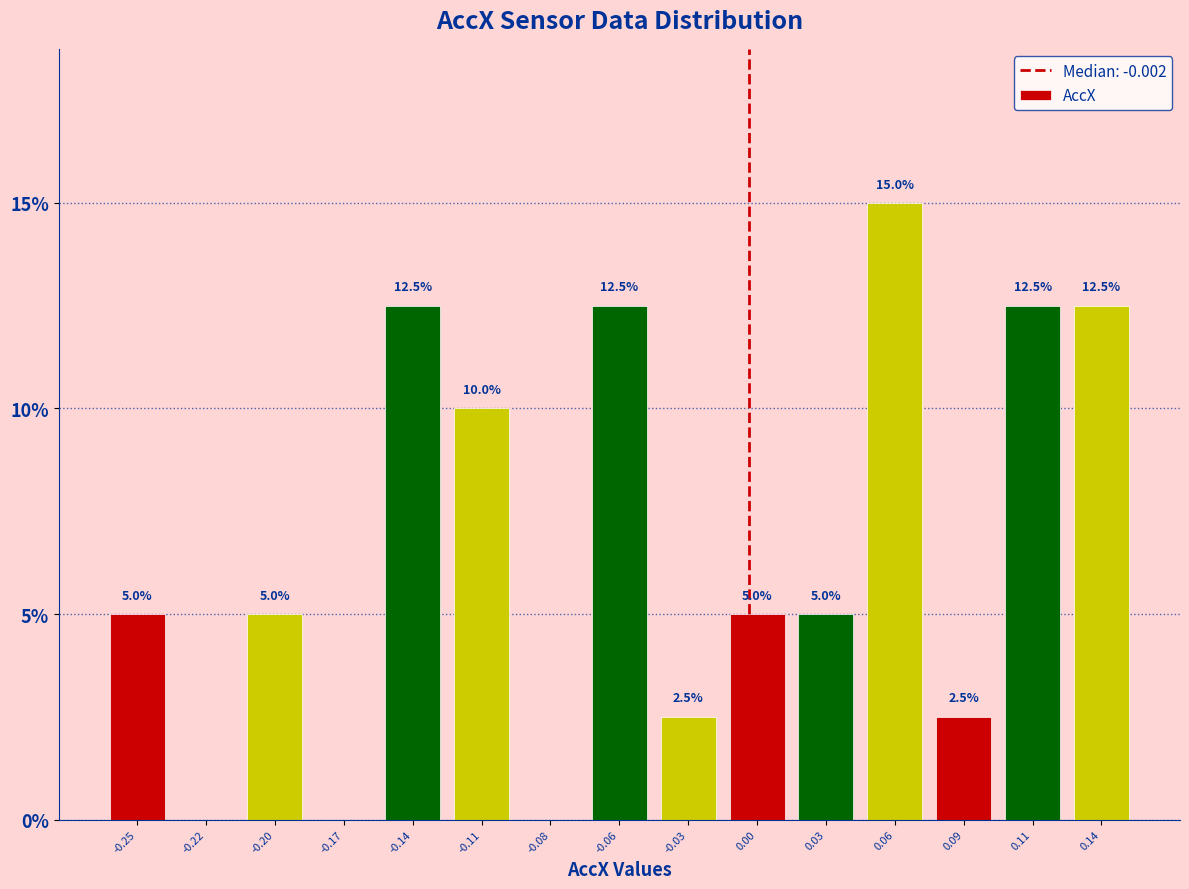

Reading left to right, extract all data points from this chart.

-0.25=5.0	-0.22=0.0	-0.20=5.0	-0.17=0.0	-0.14=12.5	-0.11=10.0	-0.08=0.0	-0.06=12.5	-0.03=2.5	0.00=5.0	0.03=5.0	0.06=15.0	0.09=2.5	0.11=12.5	0.14=12.5